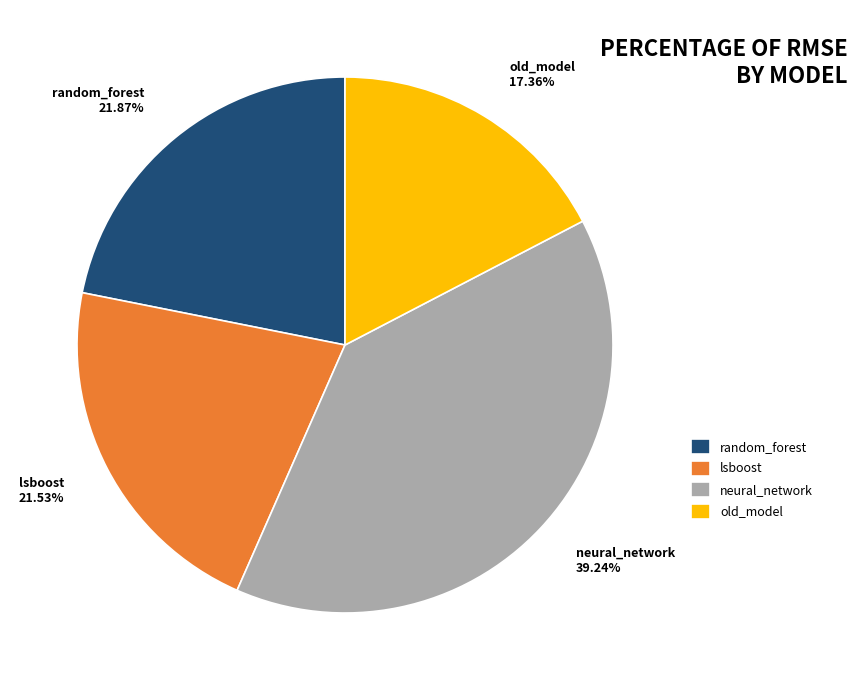

How many slices are in this pie chart?

4